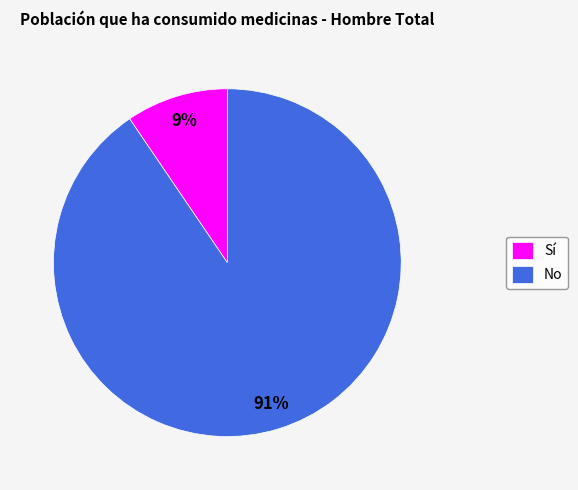

Do Sí and No together represent more than half of the pie?

Yes